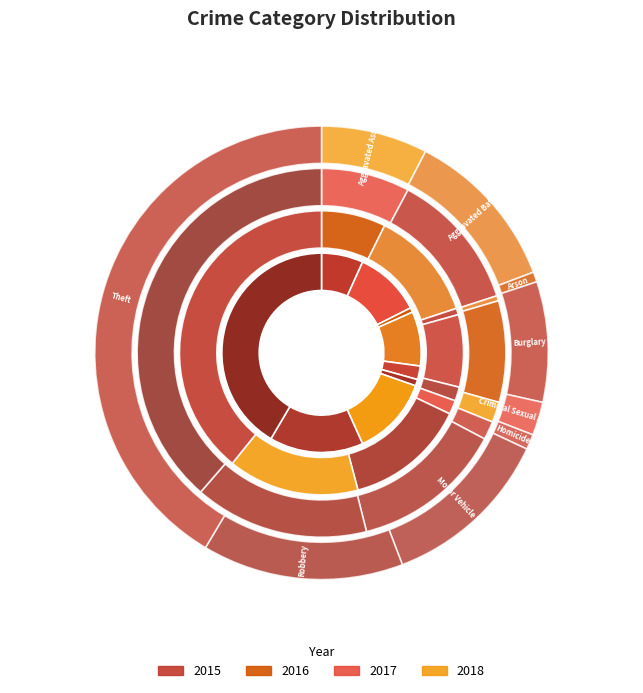

Count the number of slices in the pie.

9